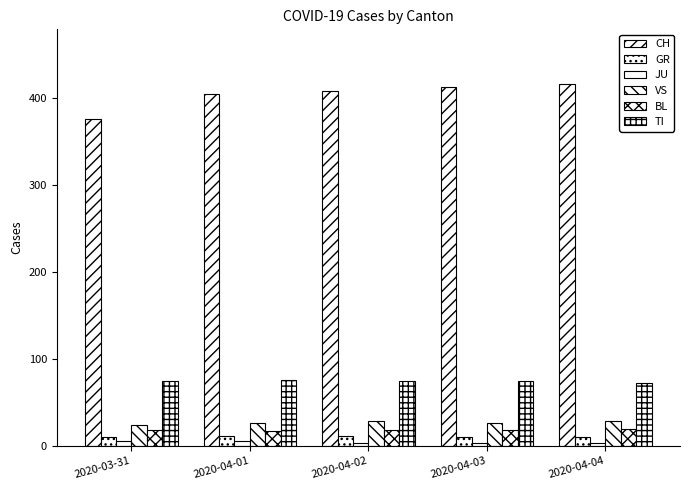

How many series are shown in this chart?

6